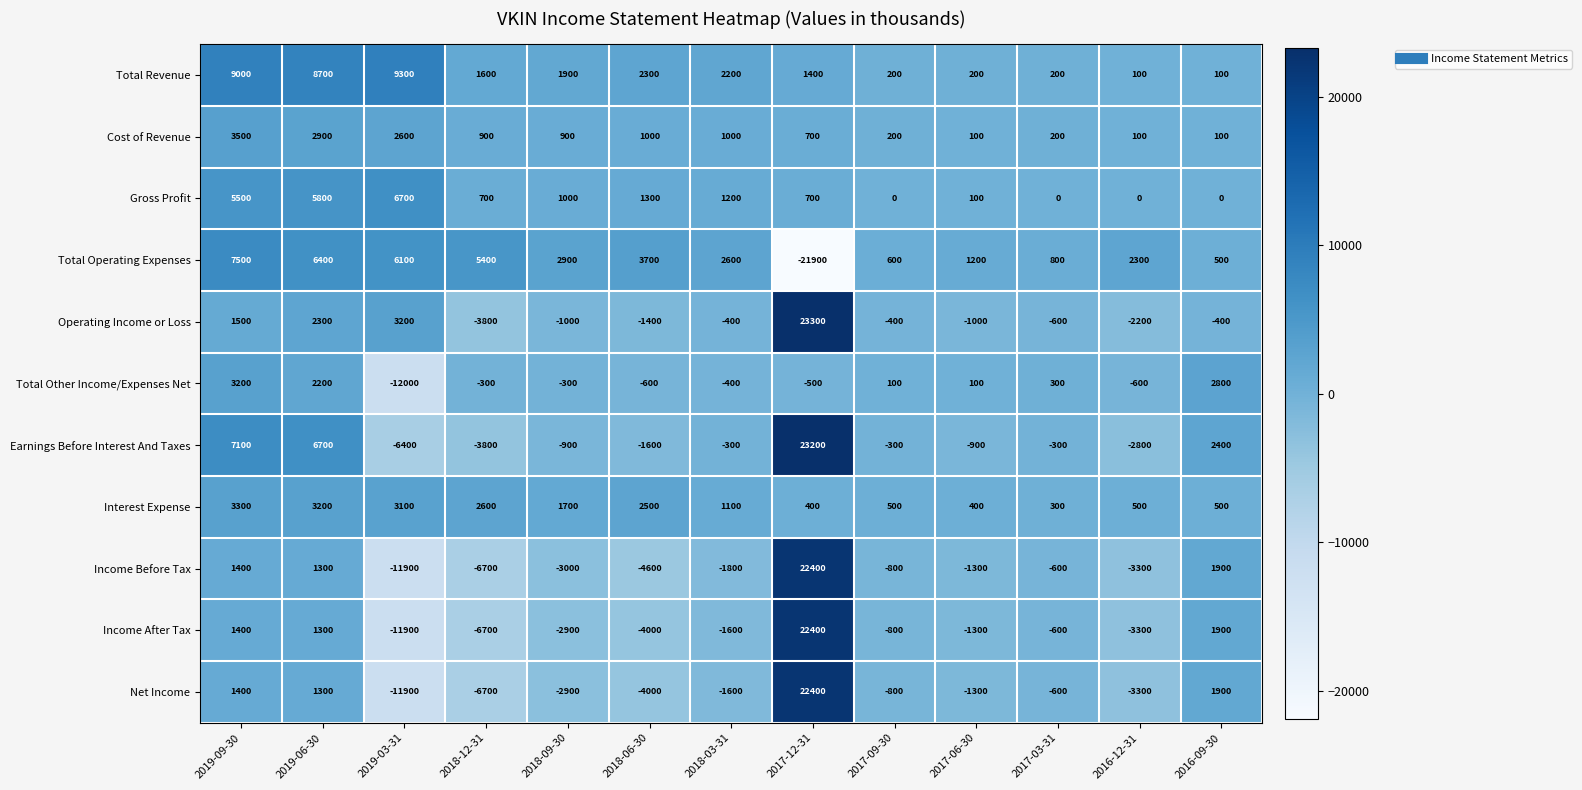

At which category is the sum across all series the highest?

2017-12-31